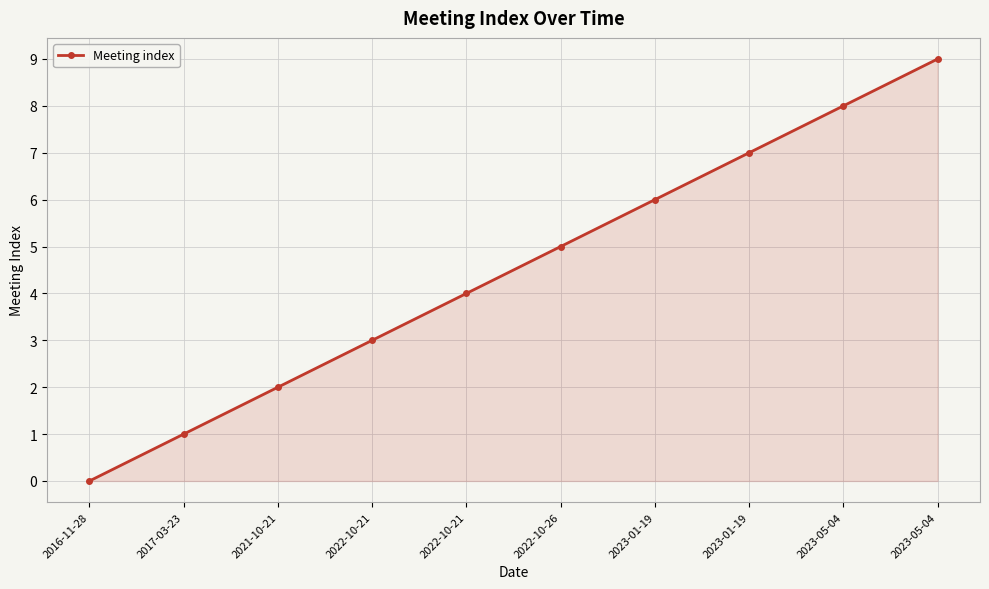

What is the label of the 7th point from the left?

2023-01-19